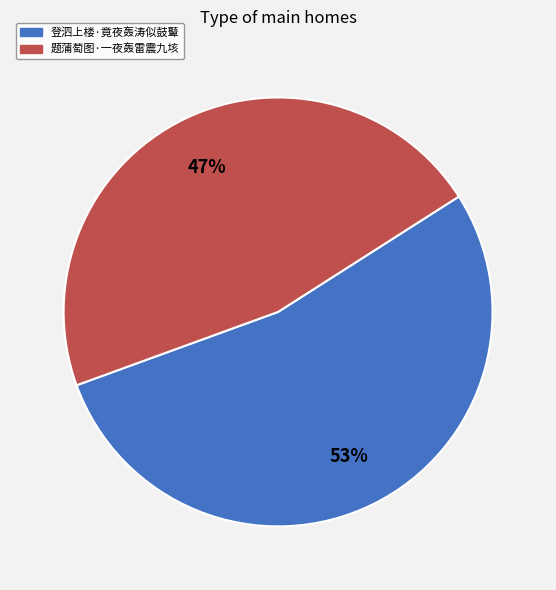

To the nearest percent, what is the combined percentage of 登泗上楼·竟夜轰涛似鼓鼙 and 题蒲萄图·一夜轰雷震九垓?

100%